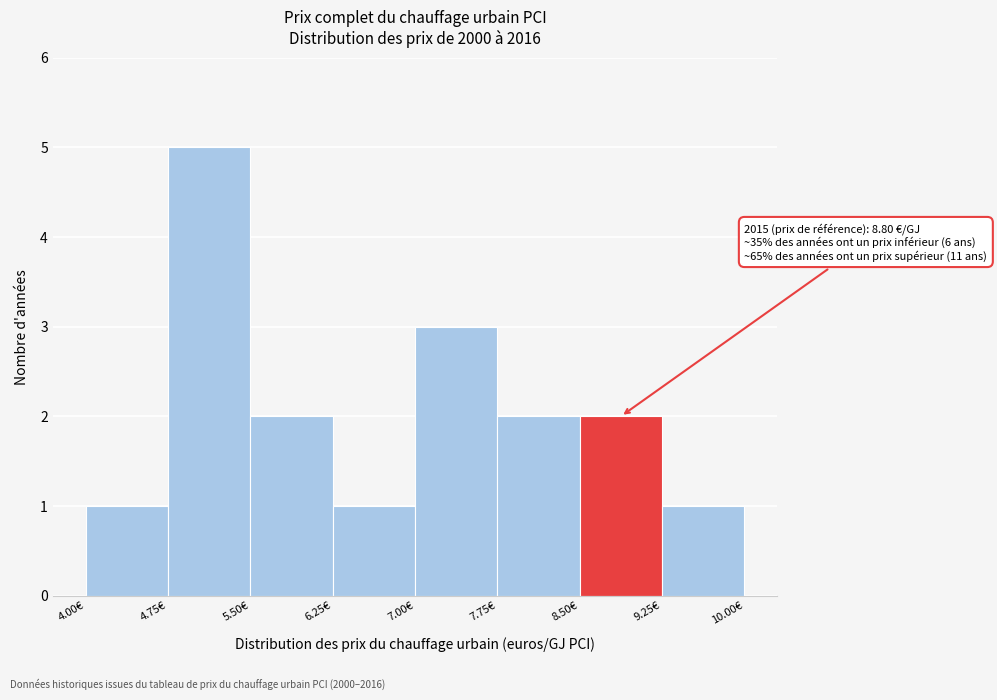

Over which range of the x-axis is the bar tallest?

4.75 to 5.50